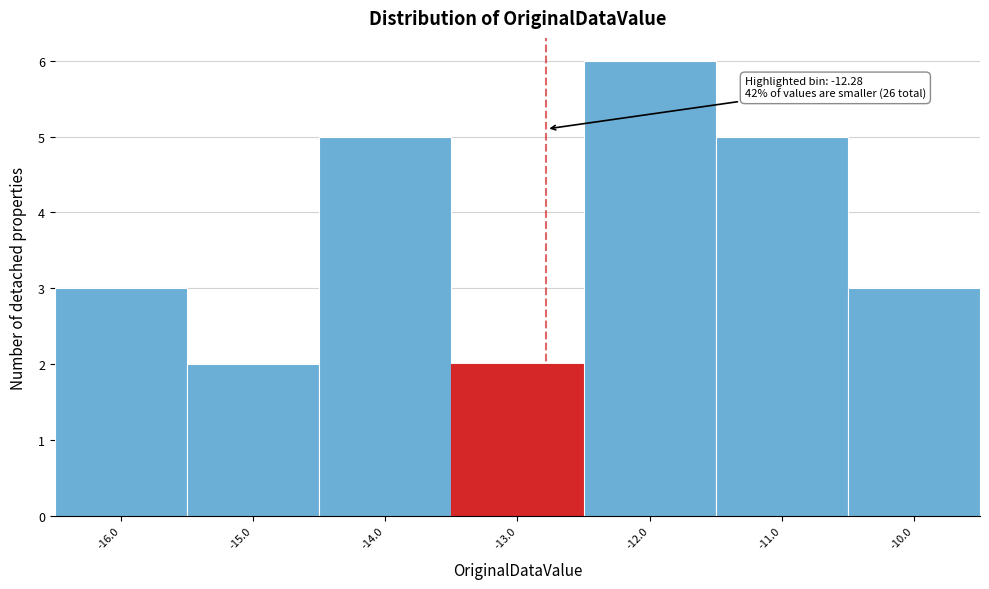

Reading left to right, transcribe all the data shown in this chart.

3	2	5	2	6	5	3